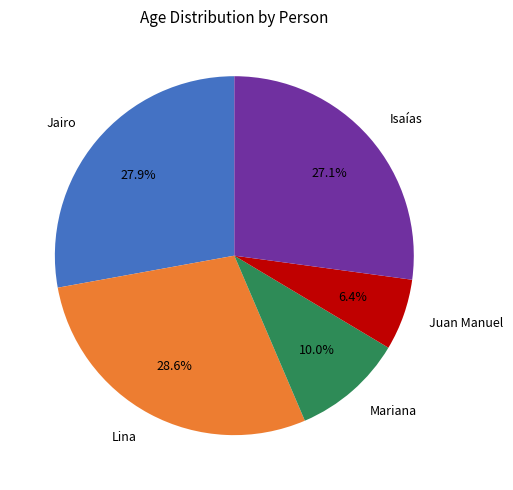

Does Isaías account for over 50% of the chart?

No